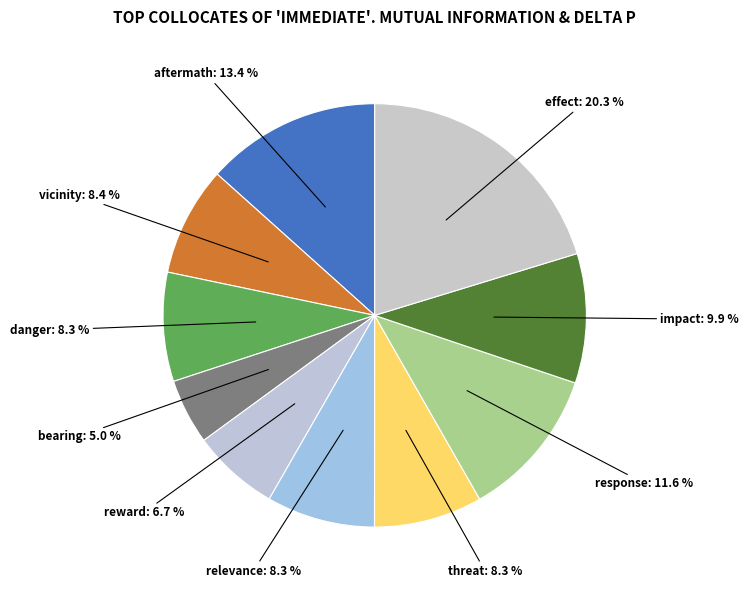

To the nearest percent, what is the average slice percentage?

10%